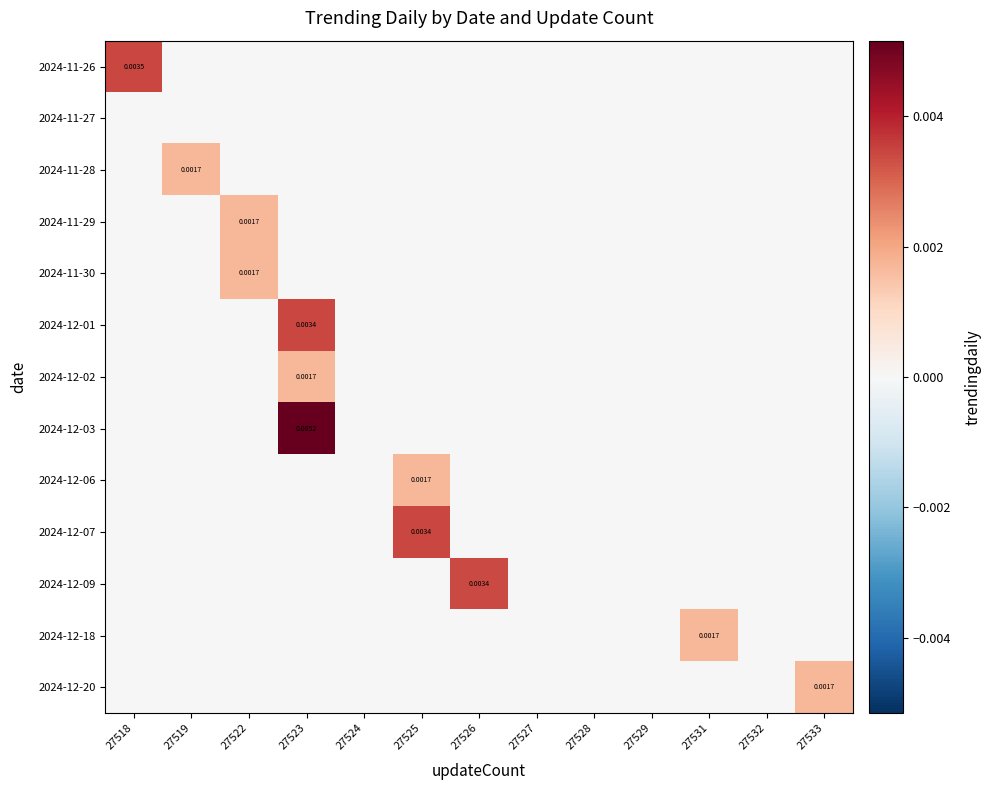

At how many categories does at least one series exceed 0?

8